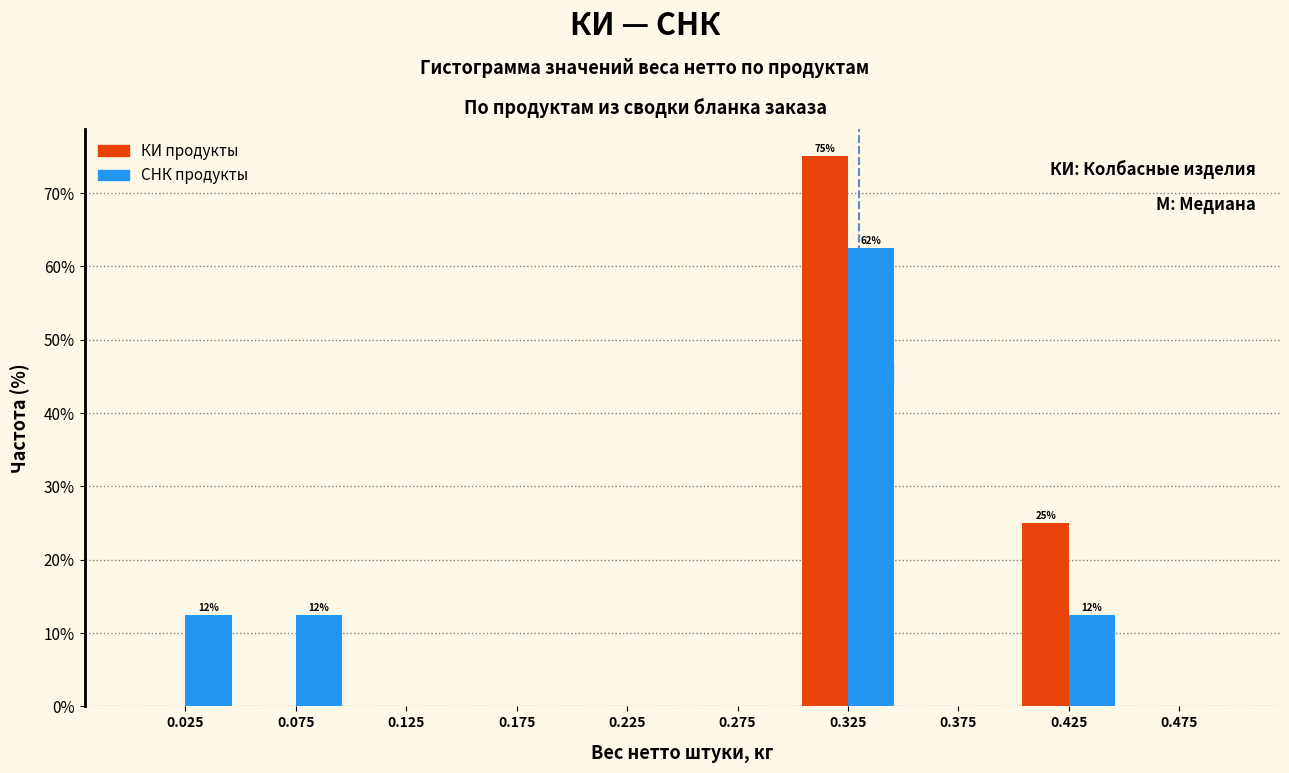

In the КИ продукты series, which range on the x-axis has the tallest bar?

0.30 to 0.35